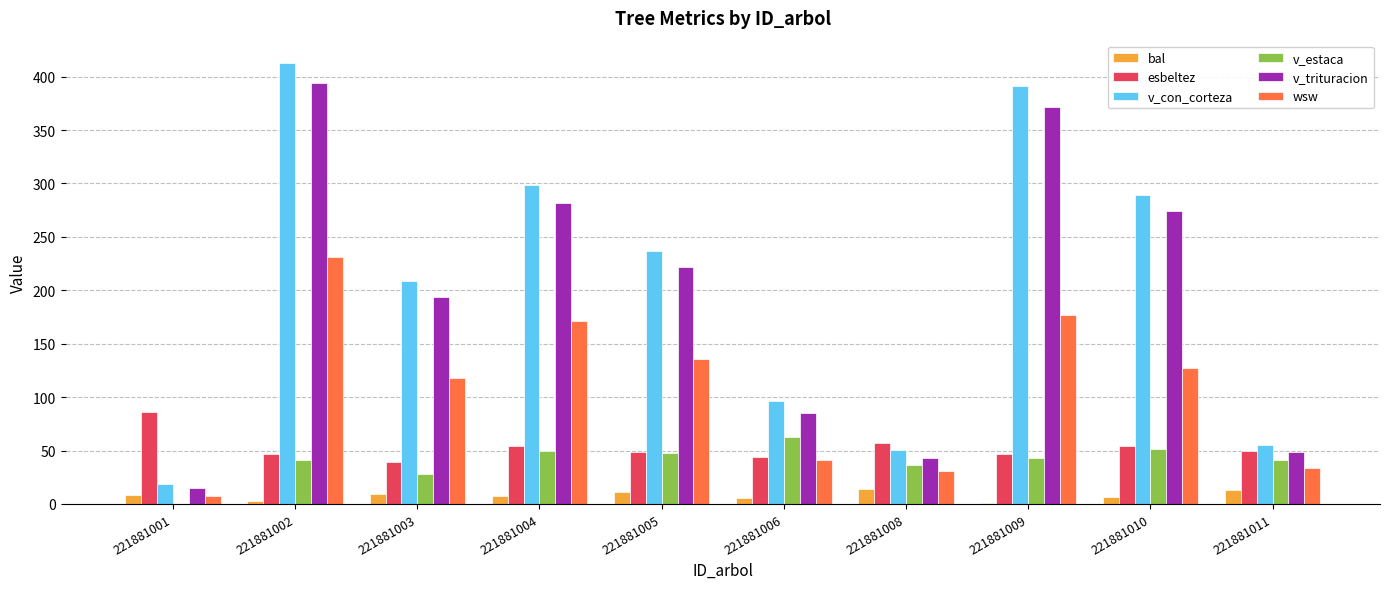

At which category is the sum across all series the highest?

221881002